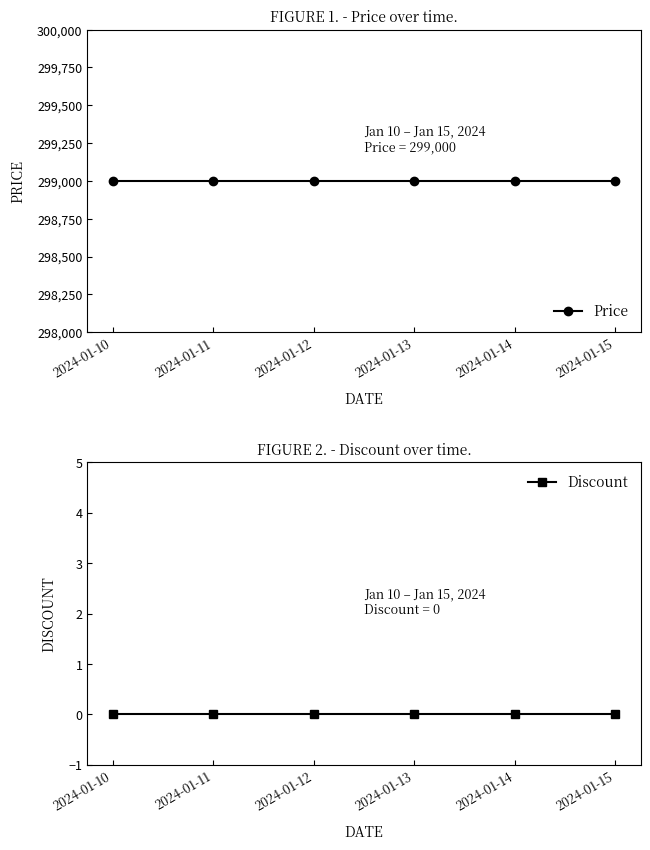

At how many categories does at least one series exceed 130223?

6